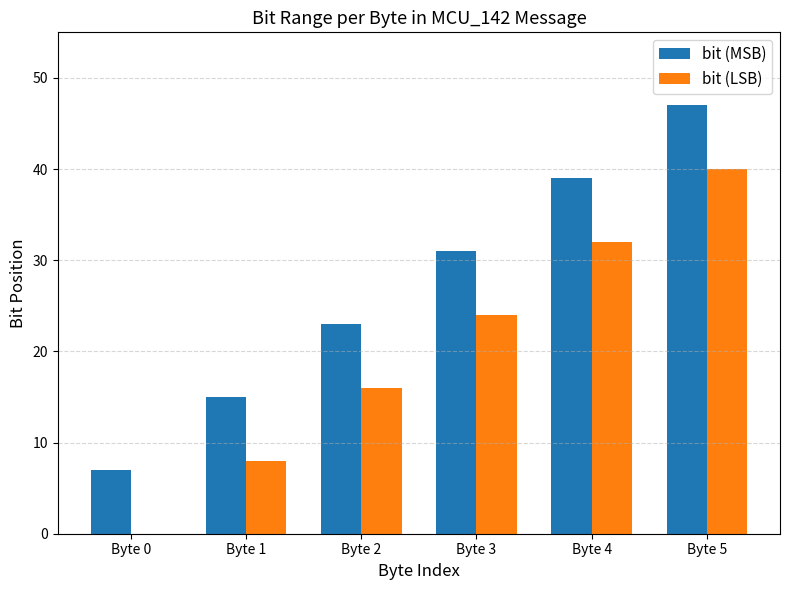

The bit (MSB) series shows 9 at Byte 0. True or false?

False